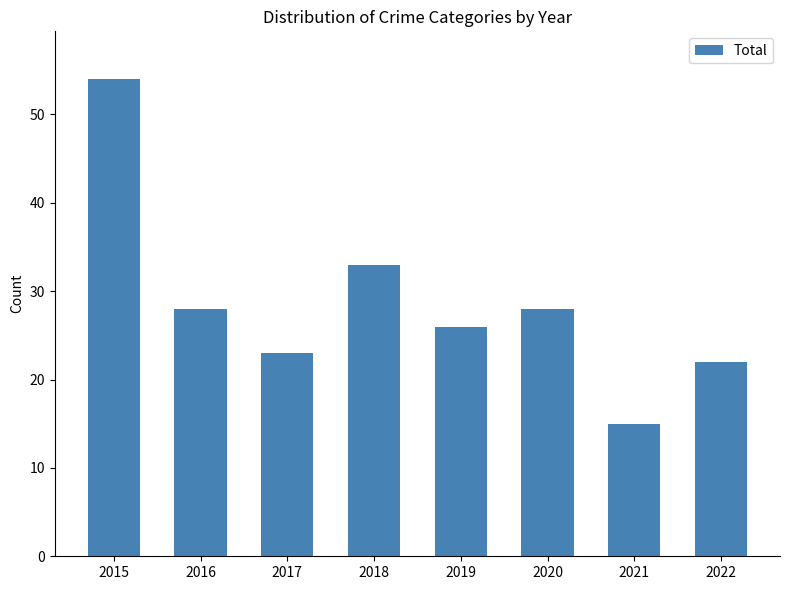

What is the sum of all values?

229